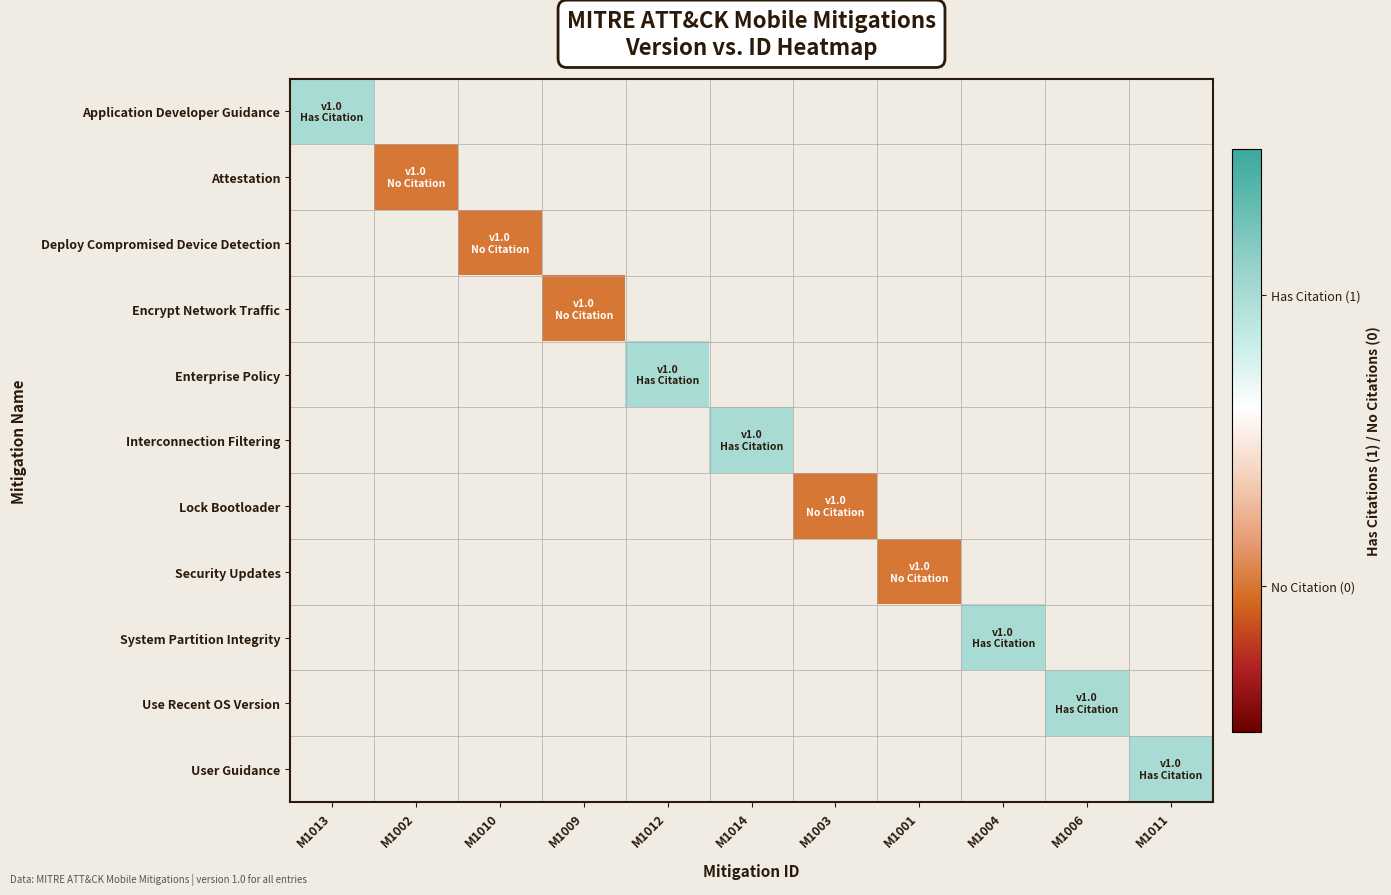

At M1003, list the series in order from largest to smallest.

Application Developer Guidance, Attestation, Deploy Compromised Device Detection, Encrypt Network Traffic, Enterprise Policy, Interconnection Filtering, Lock Bootloader, Security Updates, System Partition Integrity, Use Recent OS Version, User Guidance